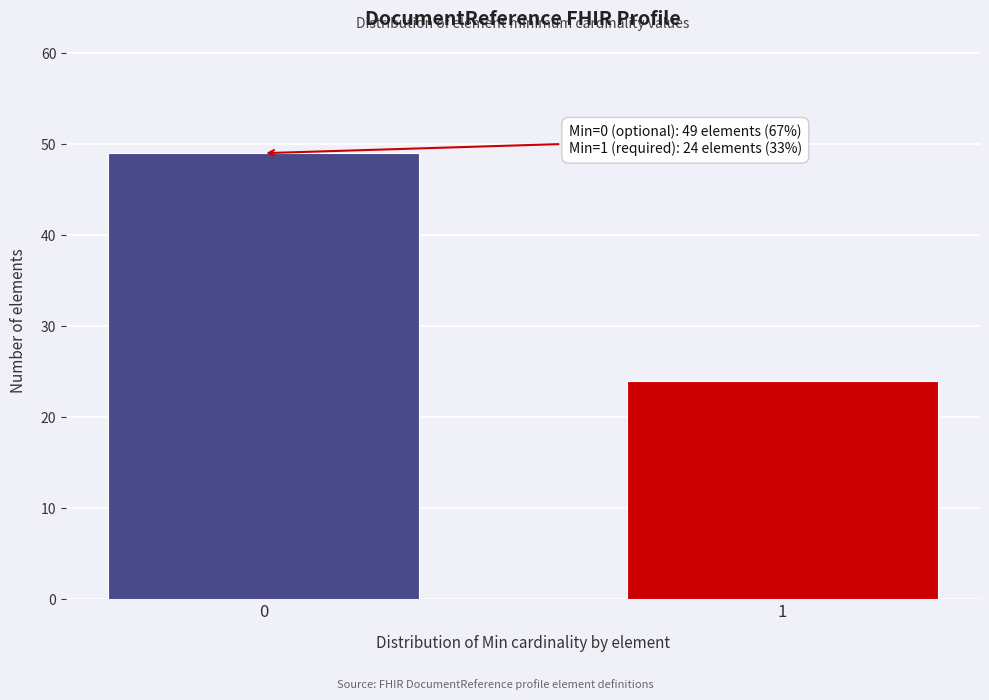

Reading left to right, extract all data points from this chart.

0=49	1=24